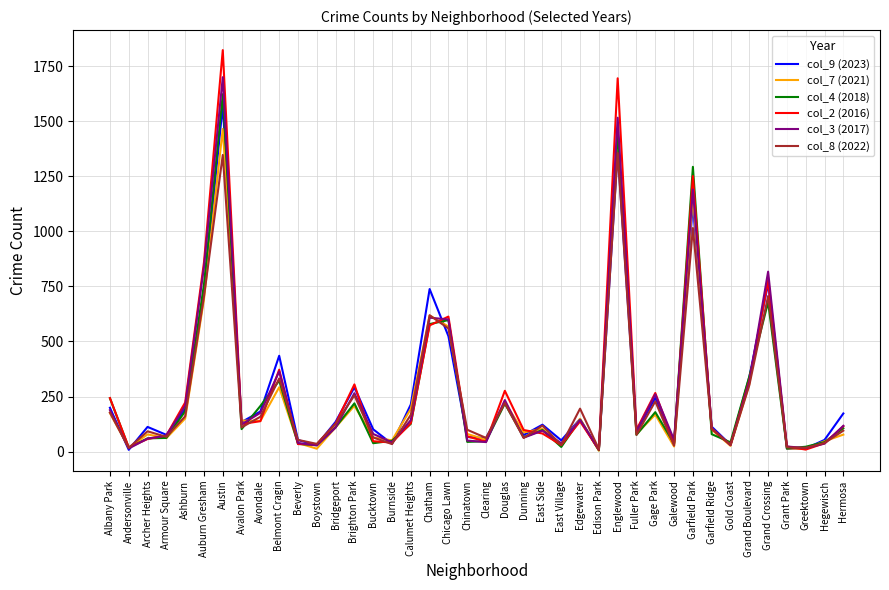

What is the total value across all series at Calumet Heights?

973